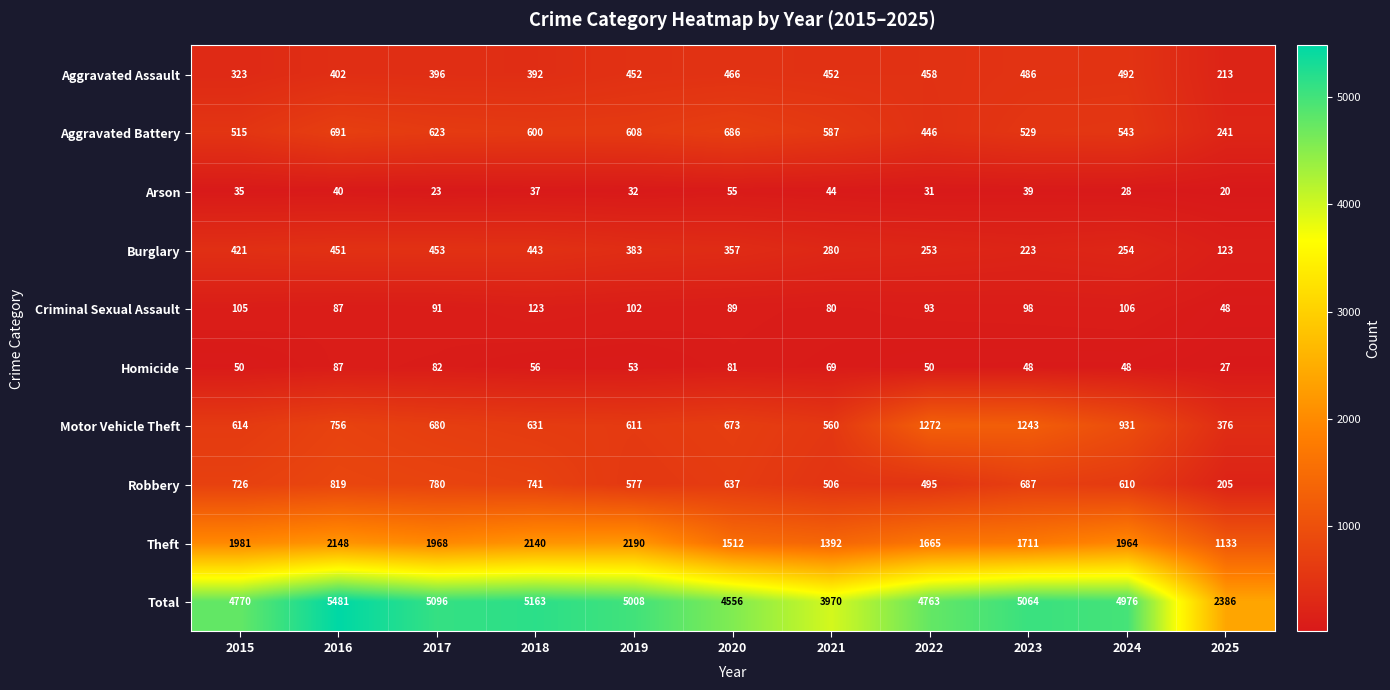

At which category is the sum across all series the highest?

2016